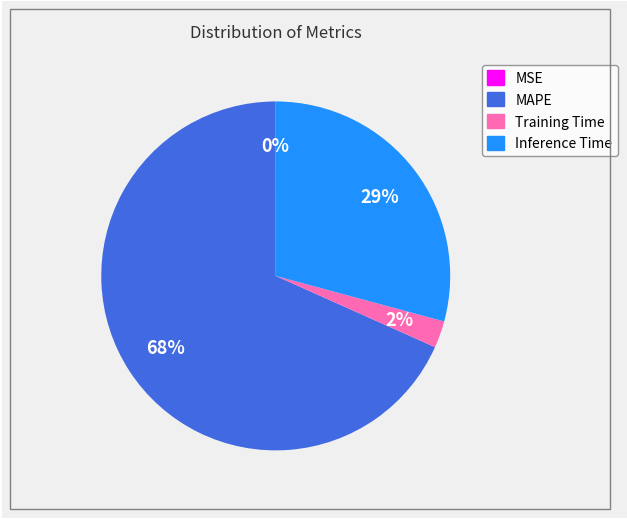

Does Inference Time represent more than half of the total?

No